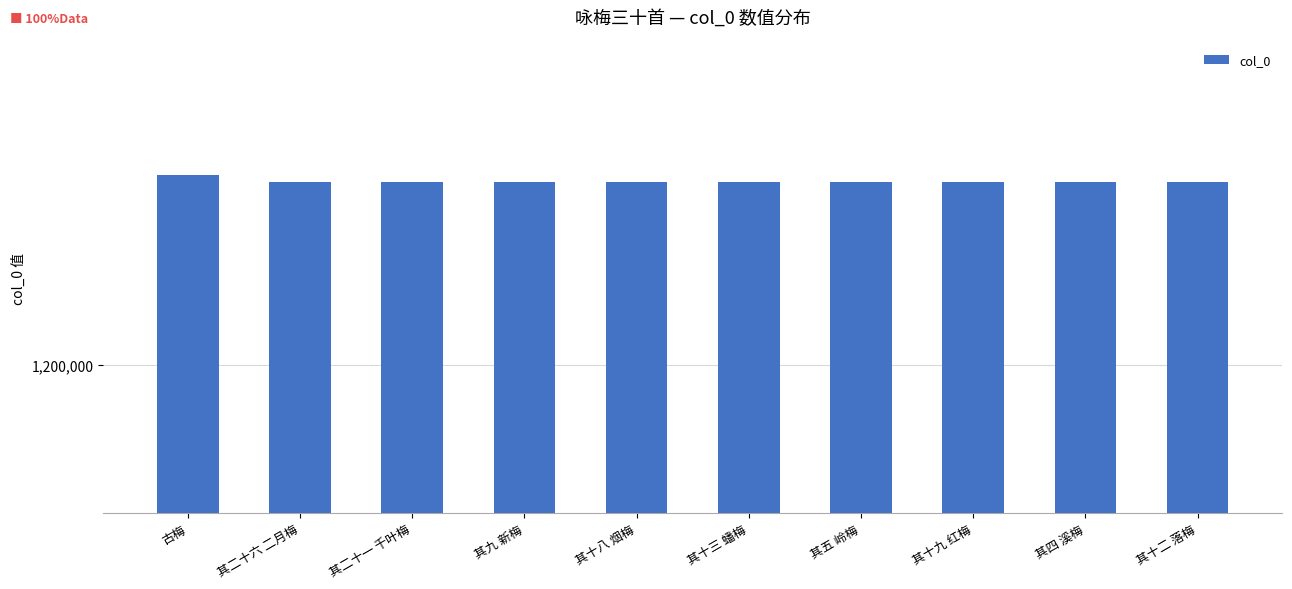

Are the bars horizontal?

No